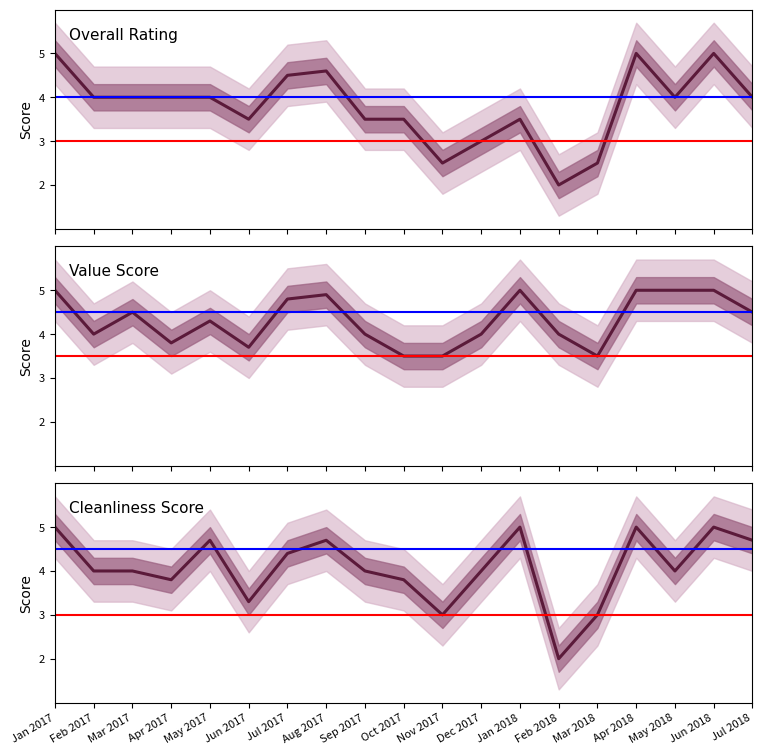

What value does the avg_cleanliness series have at Oct 2017?

3.8